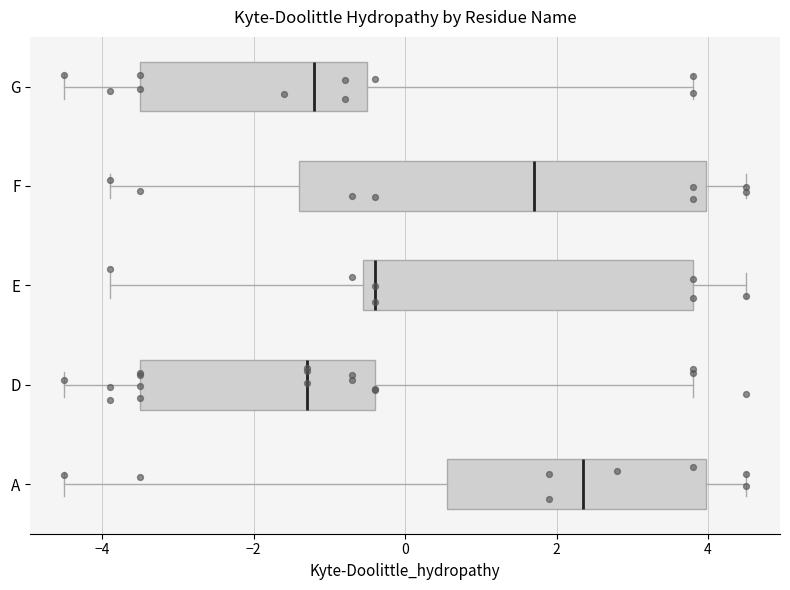

Reading bottom to top, transcribe this box plot: for each box, give where its median line is, the range the box spans, and where its two whiskers end, as read against the x-axis. The values are not printed on the chart, so give them approximately, as read against the axis.

A: median 2.4, box 0.6 to 4.0, whiskers -4.4 to 4.6
D: median -1.2, box -3.4 to -0.4, whiskers -4.4 to 3.8
E: median -0.4, box -0.6 to 3.8, whiskers -3.8 to 4.6
F: median 1.8, box -1.4 to 4.0, whiskers -3.8 to 4.6
G: median -1.2, box -3.4 to -0.4, whiskers -4.4 to 3.8